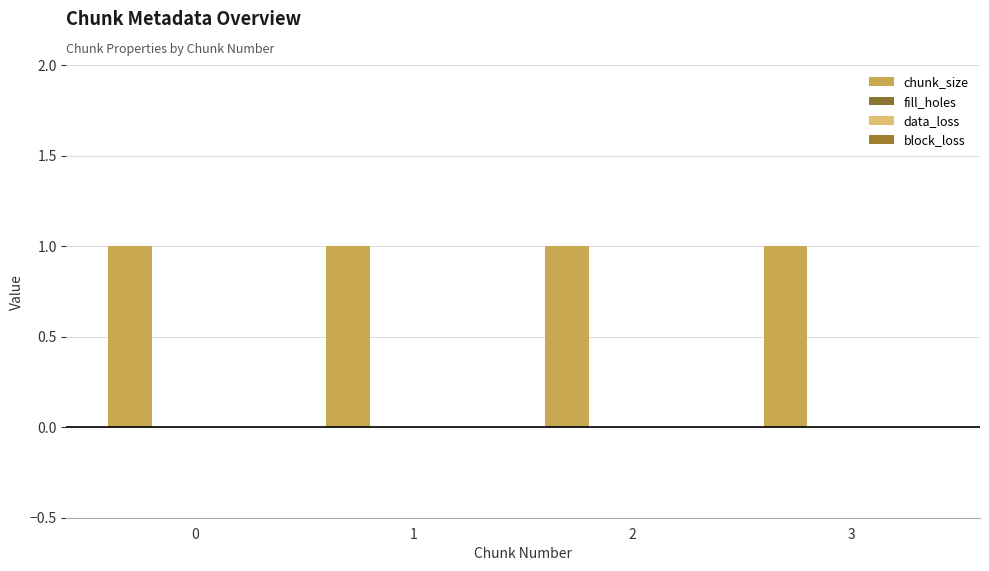

Which series has the largest total across all categories?

chunk_size